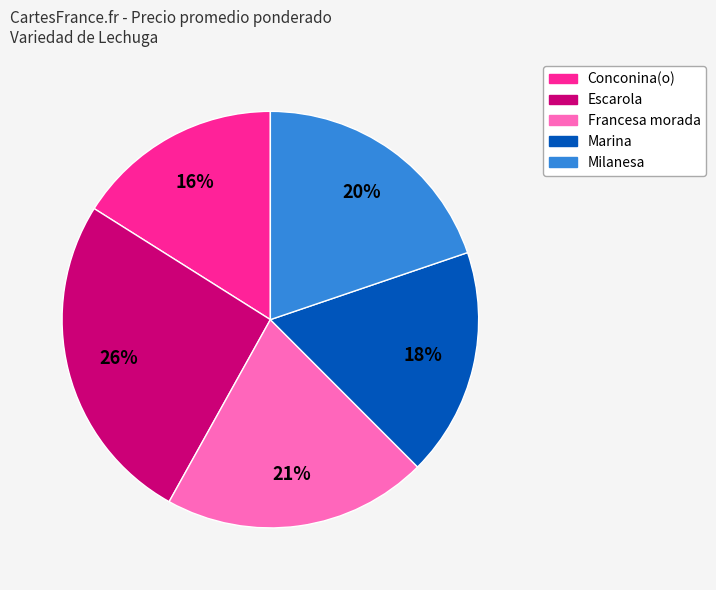

What is the largest slice in the pie chart?

Escarola